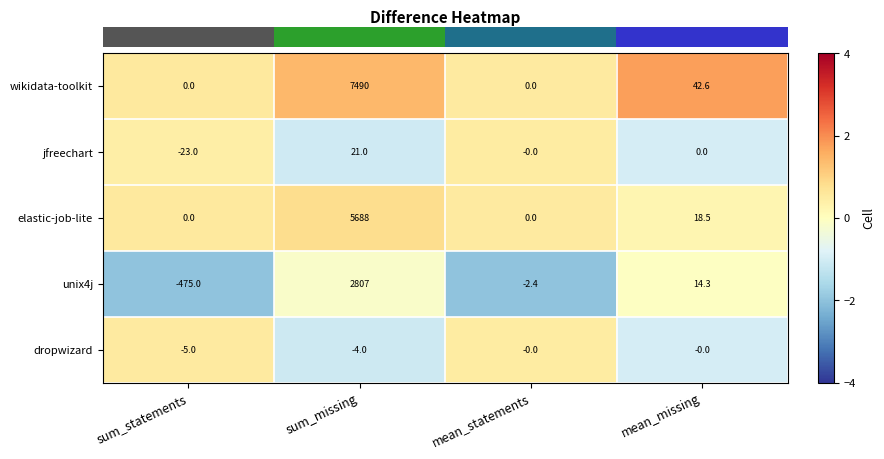

At sum_missing, list the series in order from largest to smallest.

wikidata-toolkit, elastic-job-lite, unix4j, jfreechart, dropwizard